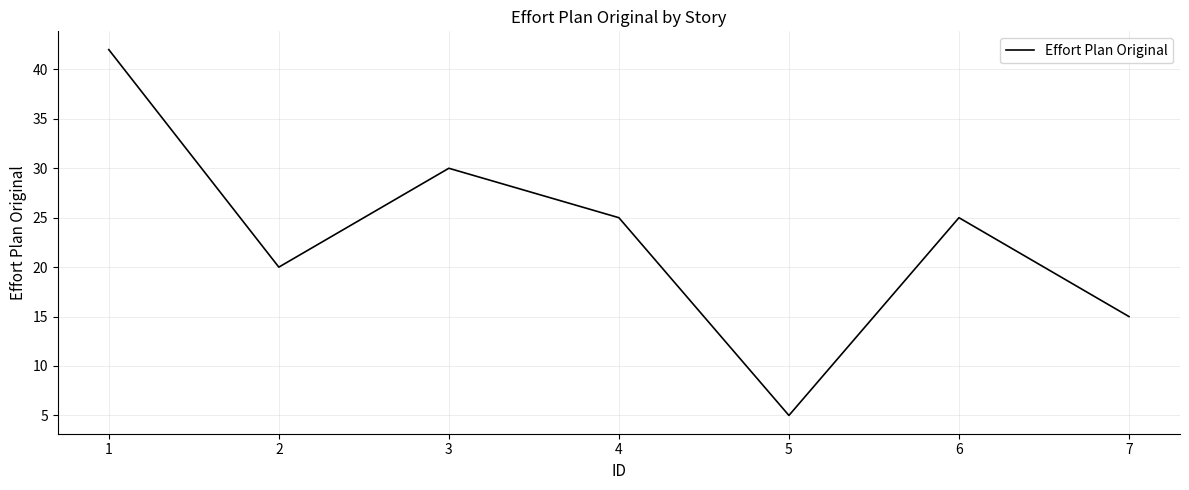

What is the ratio of the value at 2 to the value at 4?

0.8